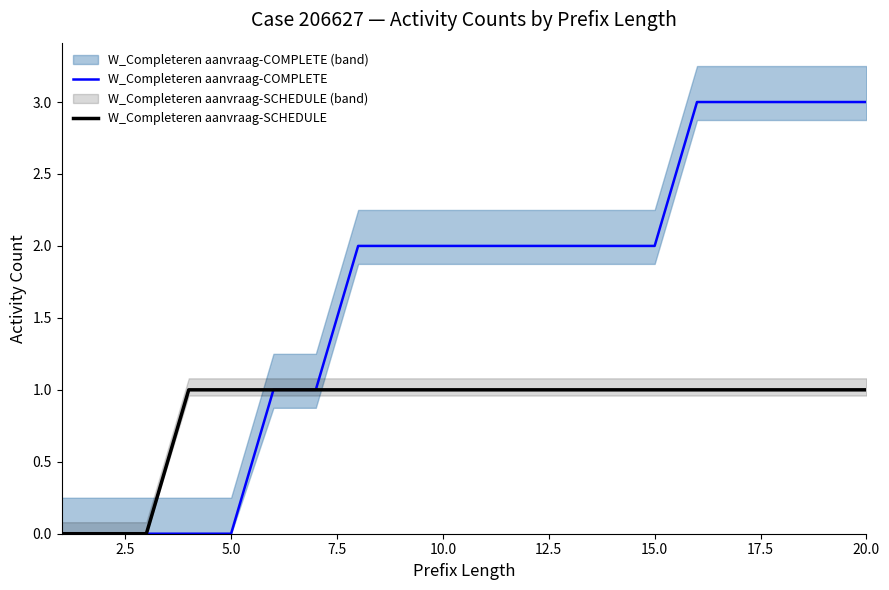

True or false: W_Completeren aanvraag-SCHEDULE and W_Completeren aanvraag-COMPLETE intersect in this chart.

False